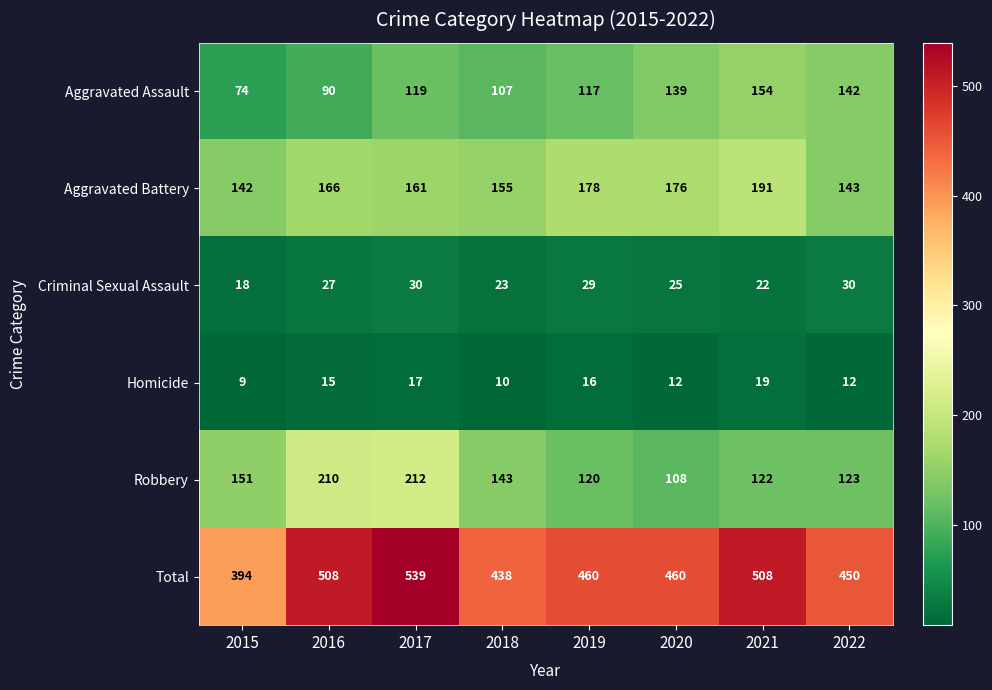

List the series in order of their peak value, highest first.

Total, Robbery, Aggravated Battery, Aggravated Assault, Criminal Sexual Assault, Homicide